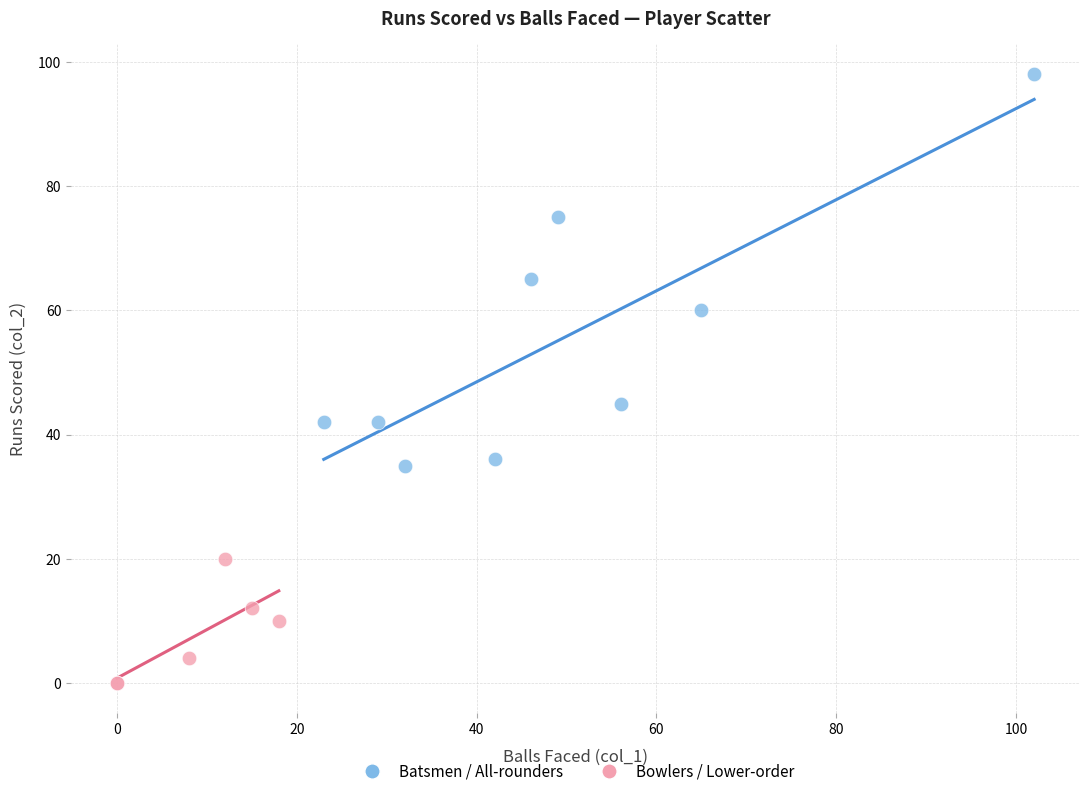

What are all the series names shown in the legend?

Batsmen / All-rounders, Bowlers / Lower-order